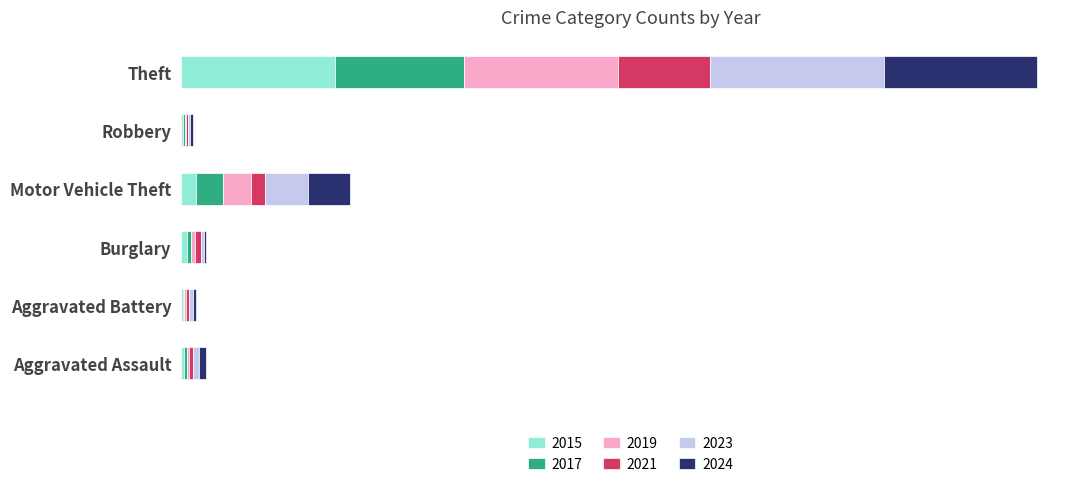

What are all the series names shown in the legend?

2015, 2017, 2019, 2021, 2023, 2024